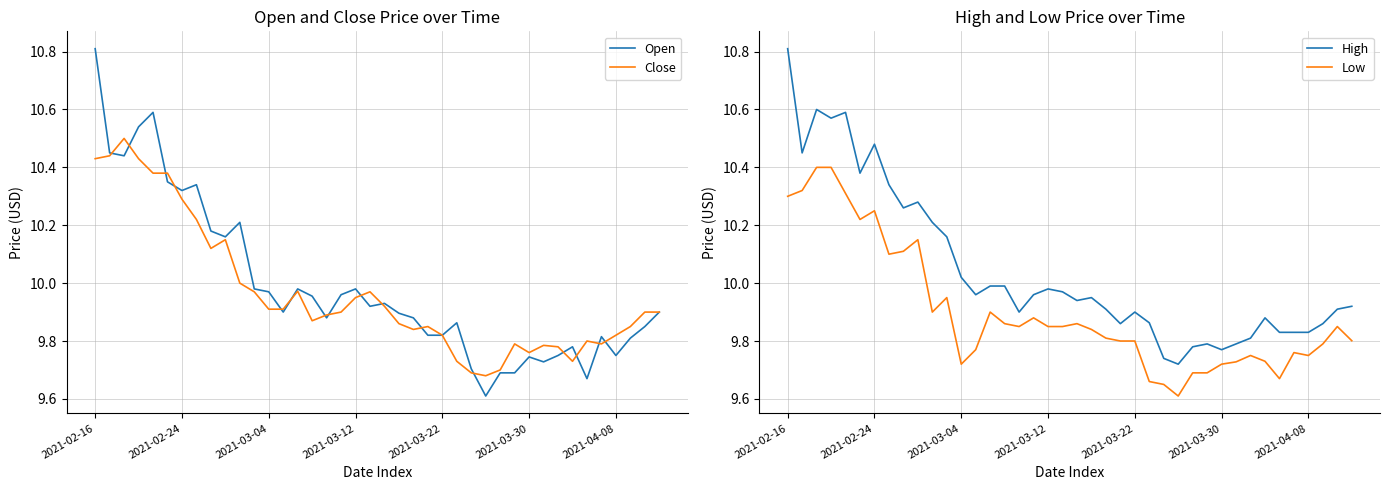

True or false: High and Open cross at least once.

False